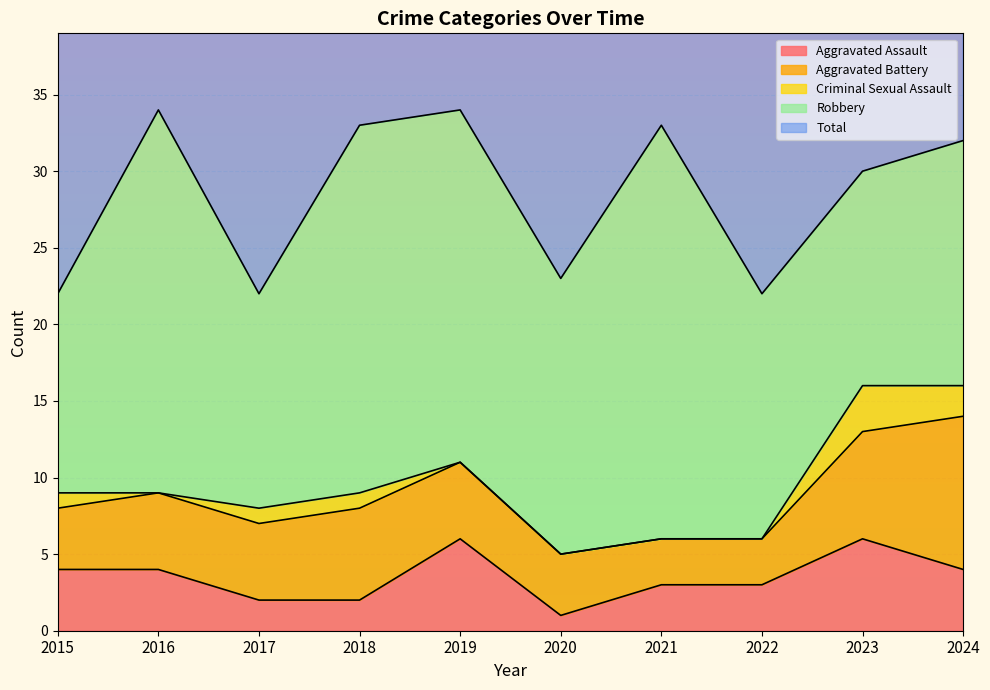

The Criminal Sexual Assault series shows 0 at 2021. True or false?

True